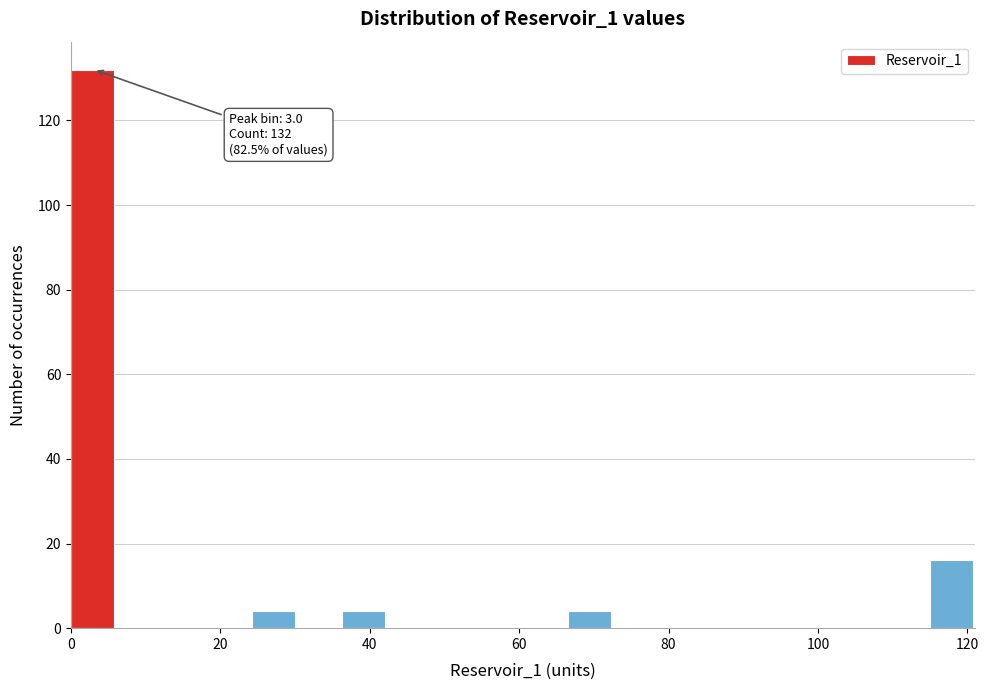

Read against the x-axis, roughly where is the centre of the tallest bar?

2